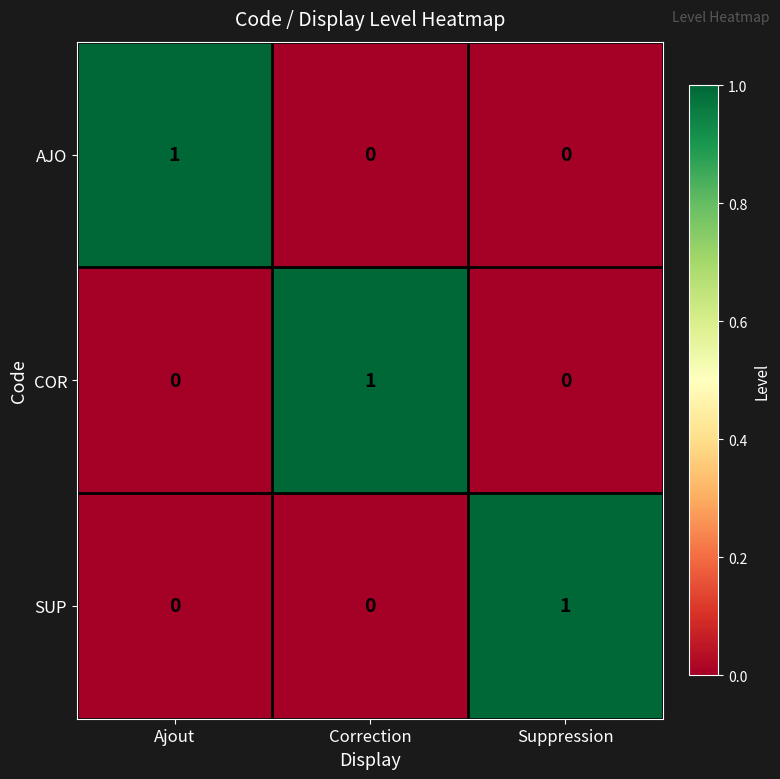

Count the AJO values in the range 0 to 1.

3